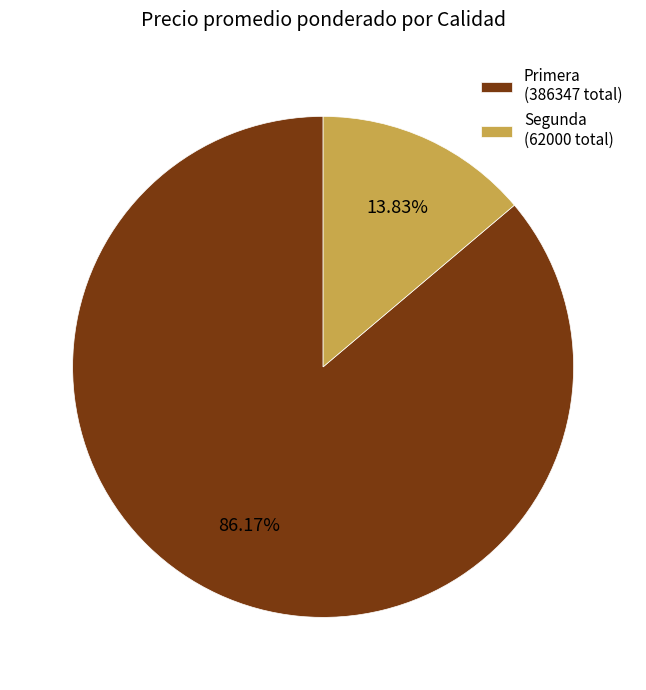

Combined, do Segunda (62000 total) and Primera (386347 total) account for over 50%?

Yes